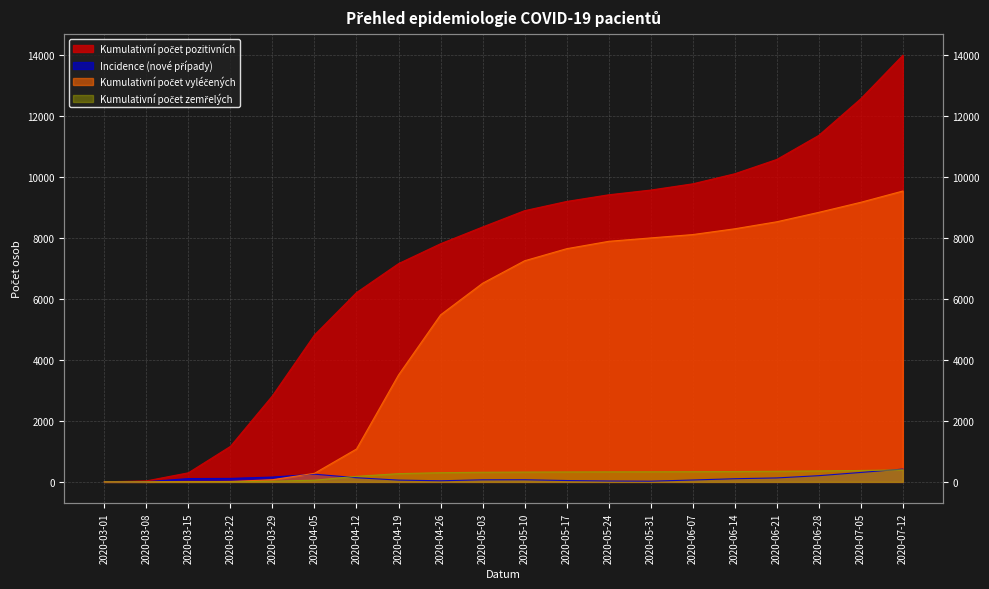

The Kumulativní počet pozitivních series shows 12901 at 2020-05-03. True or false?

False